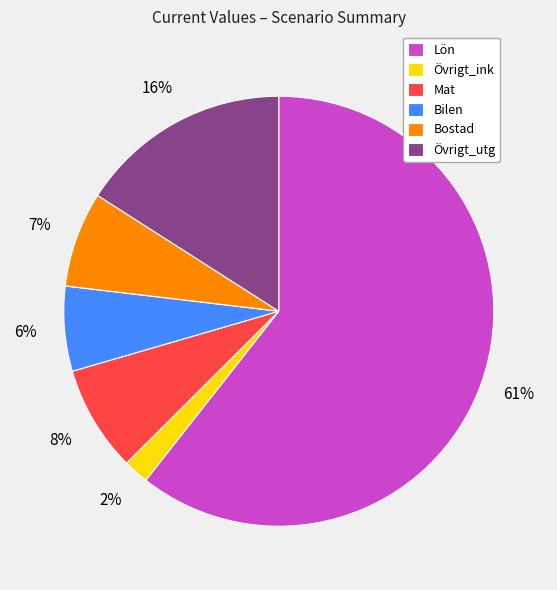

Which has a higher value, Lön or Bostad?

Lön